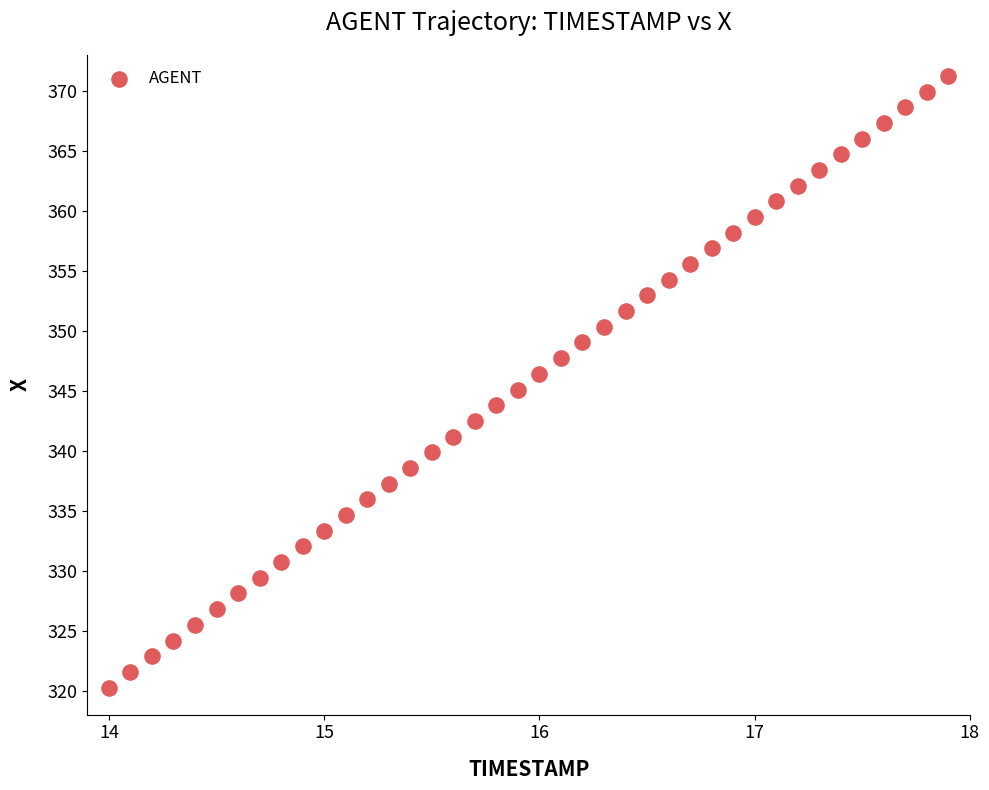

What is the range of Y values (max minus min)?

51.0